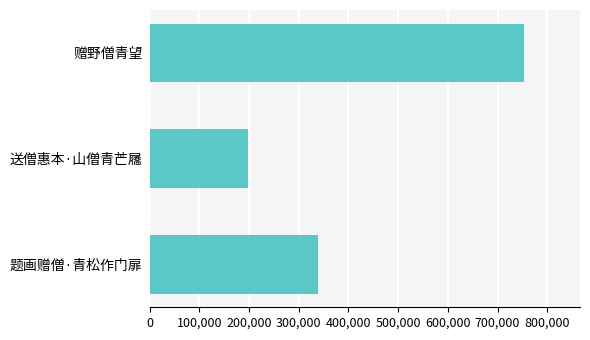

Which has a higher value, 赠野僧青望 or 送僧惠本·山僧青芒屩?

赠野僧青望